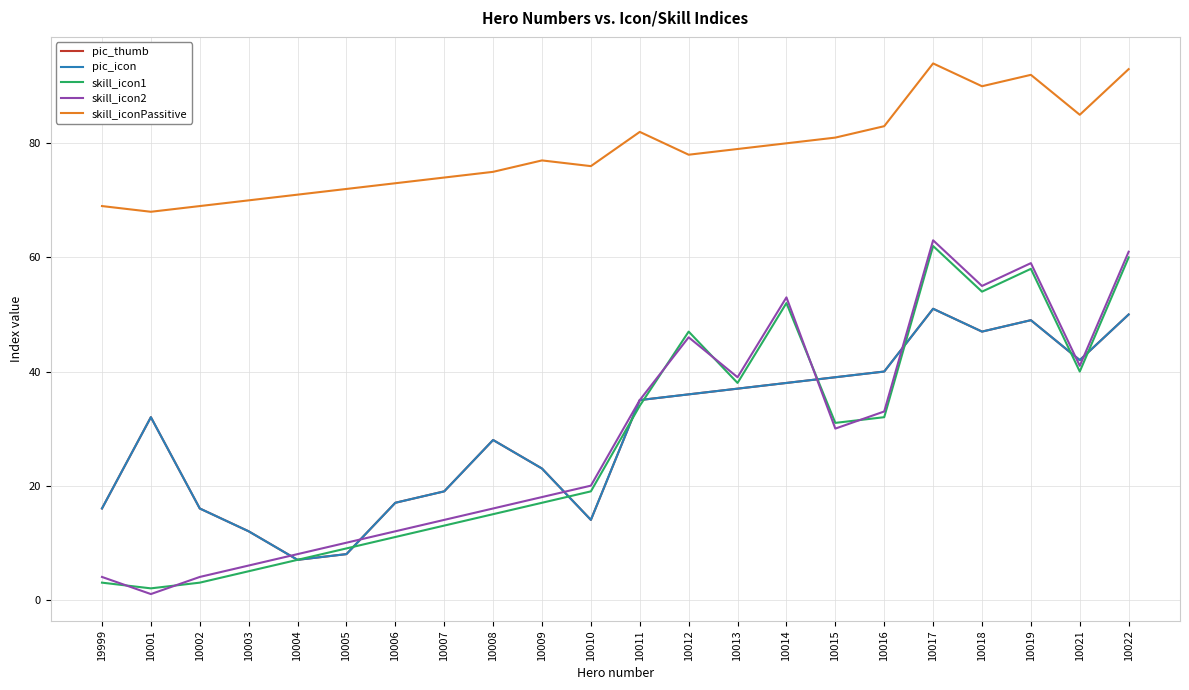

In pic_icon, how many points are lower than both neighbors (excluding endpoints)?

4